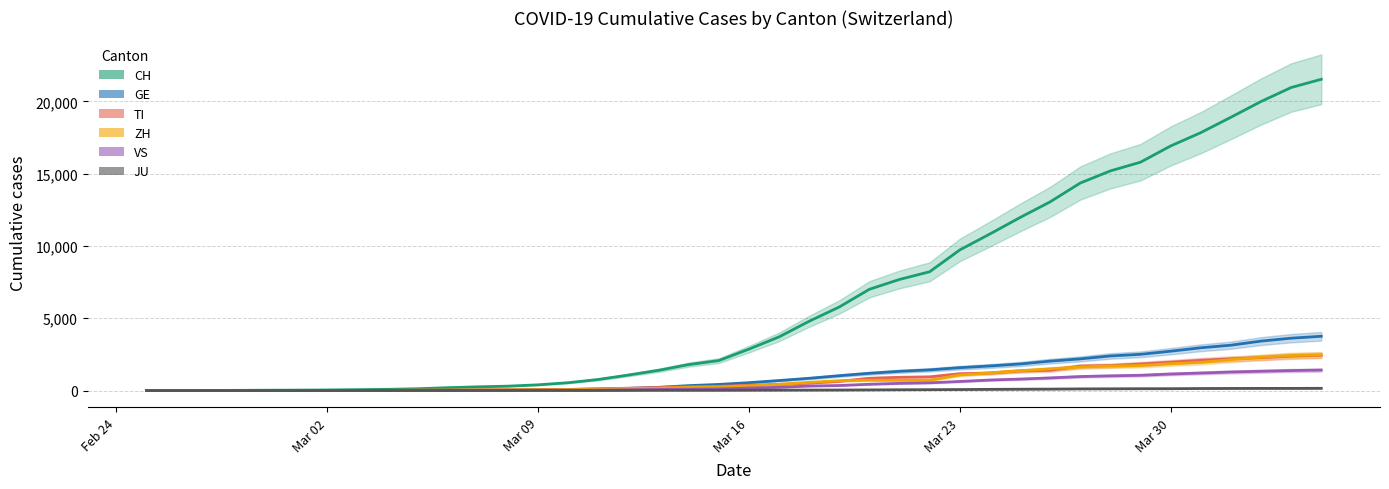

Does the chart have visible grid lines?

Yes